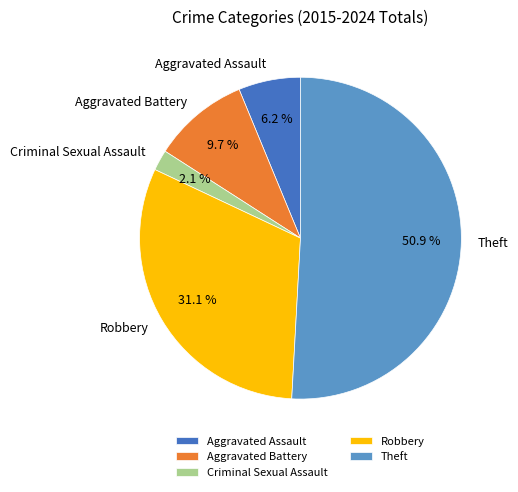

How many segments does this pie chart have?

5